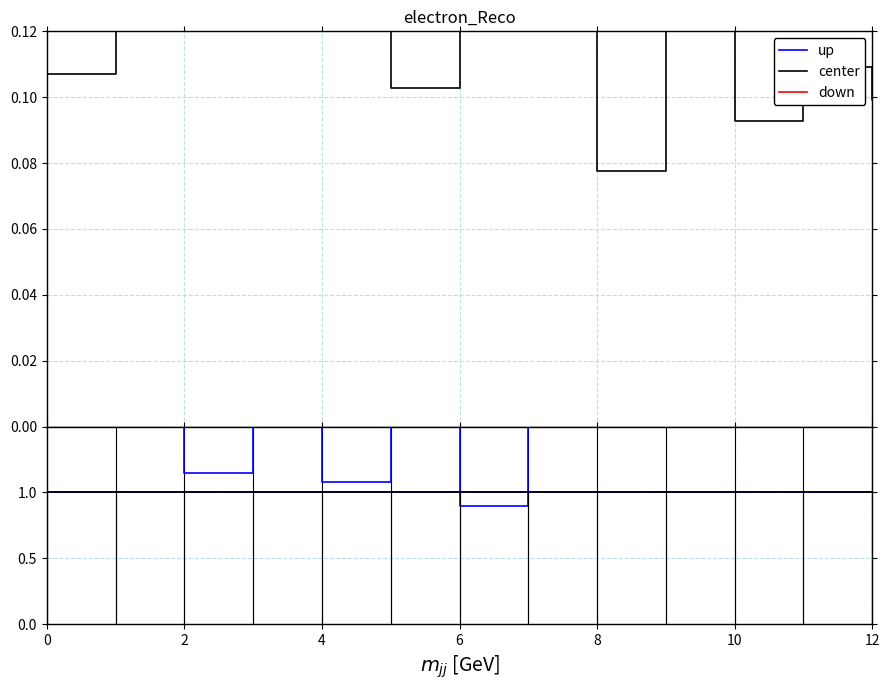

Is this an area chart (filled region under the line)?

No